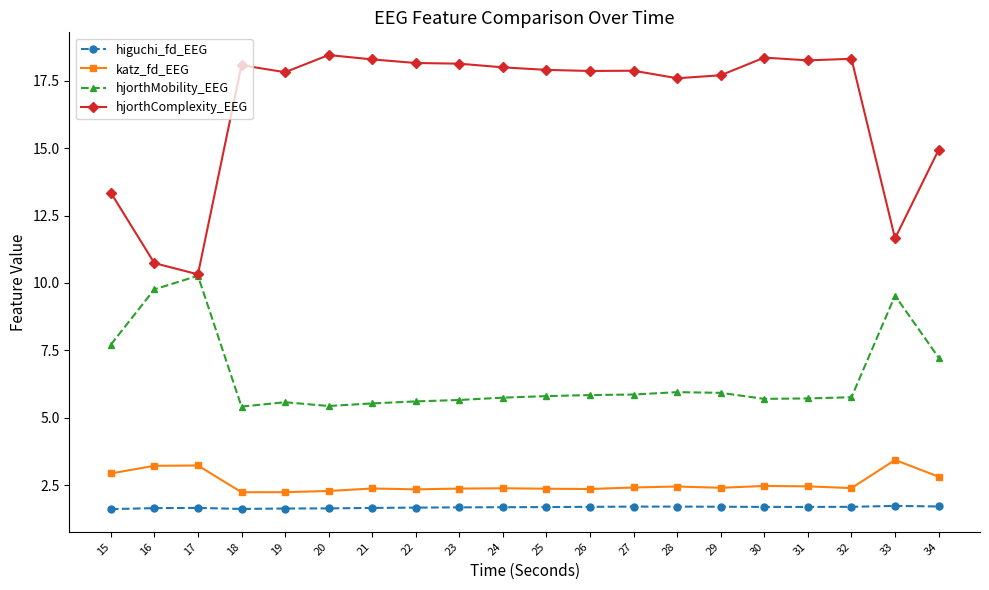

The higuchi_fd_EEG series shows 1.7 at 32. True or false?

True